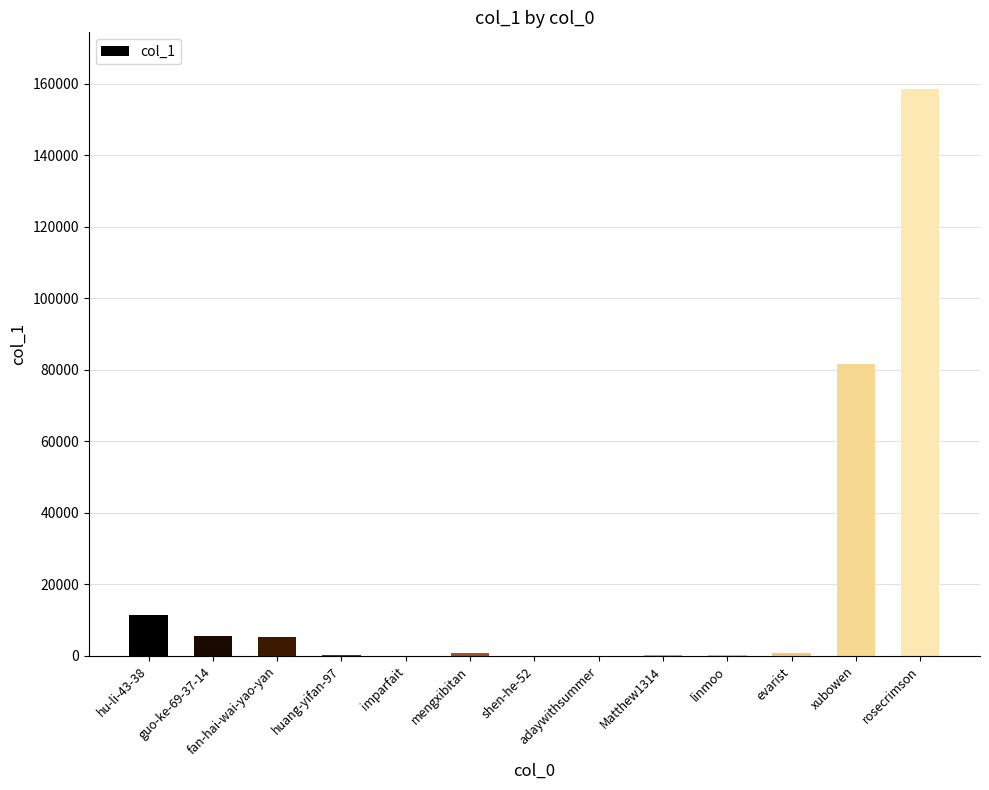

What is the change in value from huang-yifan-97 to shen-he-52?

-100